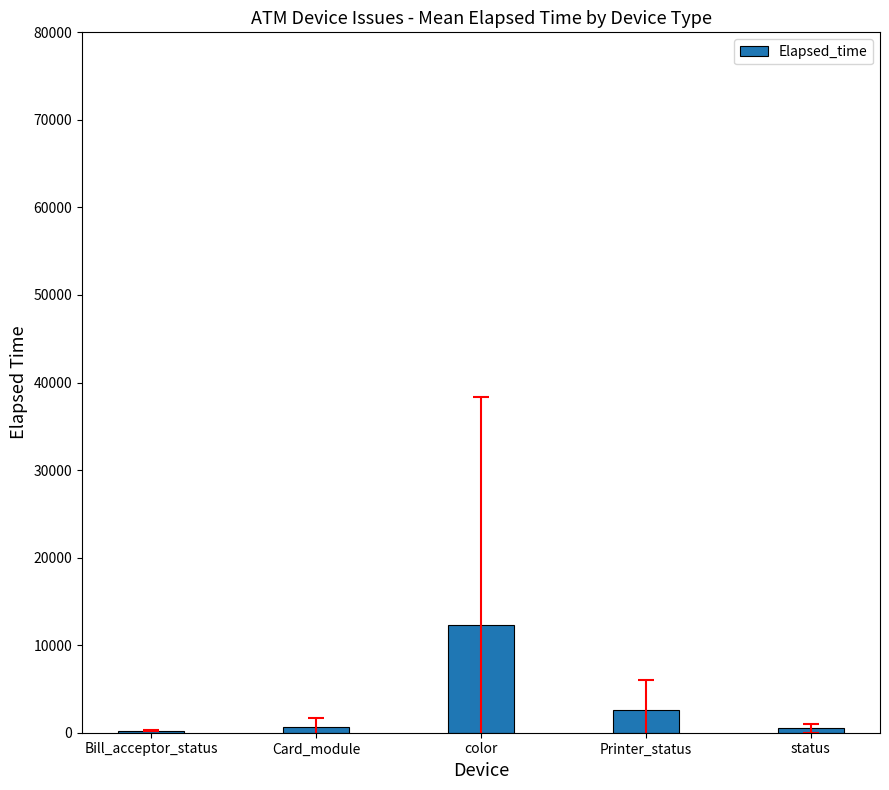

Are the bars horizontal?

No